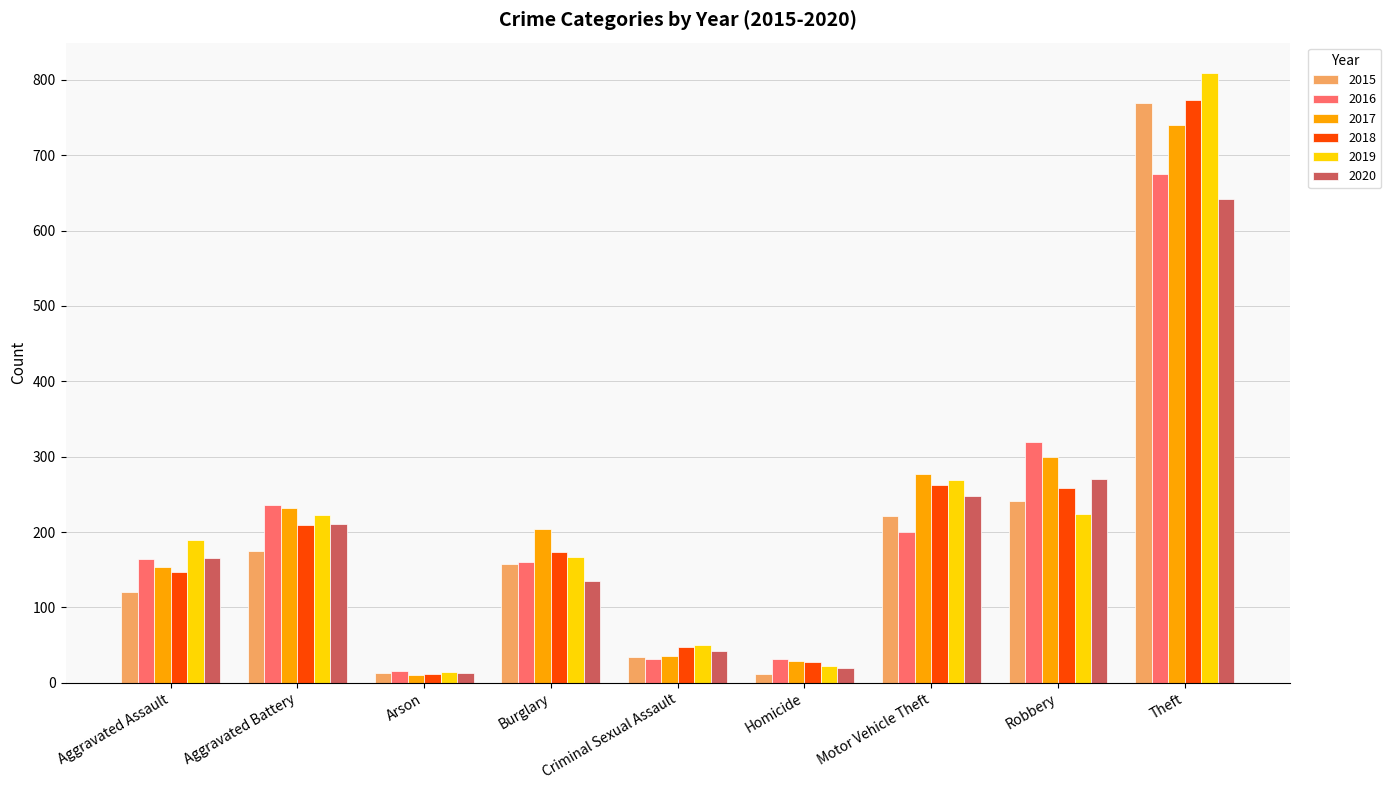

What is the spread (max minus min) of values at Robbery?

96